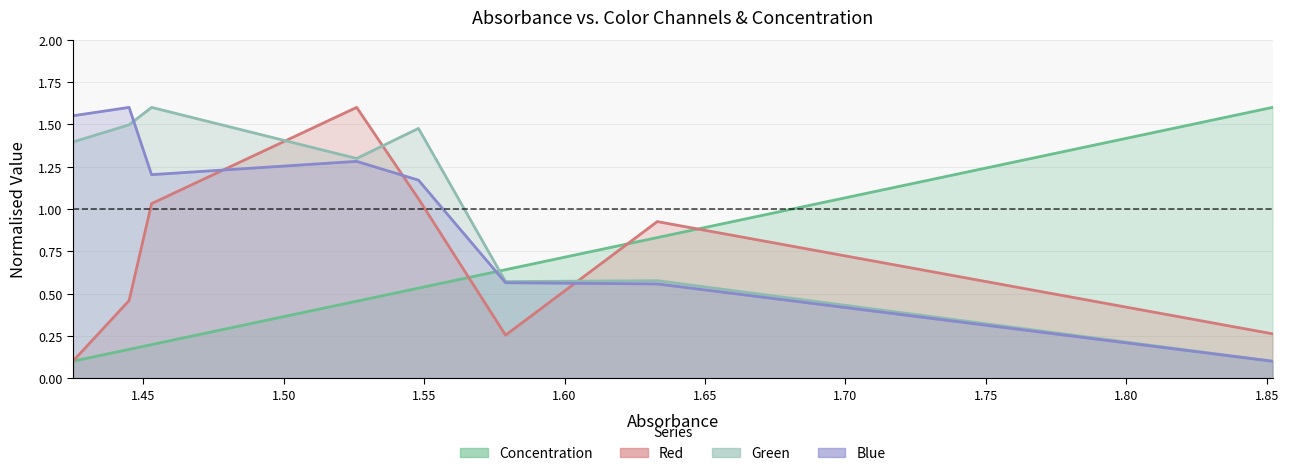

Reading right to left, transcribe all the data shown in this chart.

Concentration: 1.6	0.8	0.6	0.5	0.5	0.2	0.2	0.1
Red: 0.3	0.9	0.3	1.1	1.6	1.0	0.5	0.1
Green: 0.1	0.6	0.6	1.5	1.3	1.6	1.5	1.4
Blue: 0.1	0.6	0.6	1.2	1.3	1.2	1.6	1.6